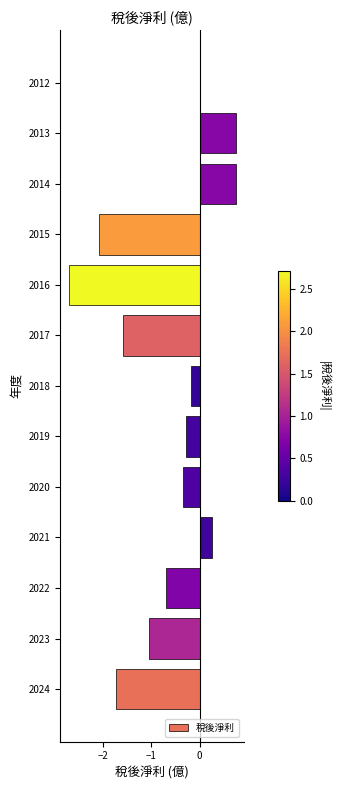

What is the change in value from 2016 to 2012?

+2.7